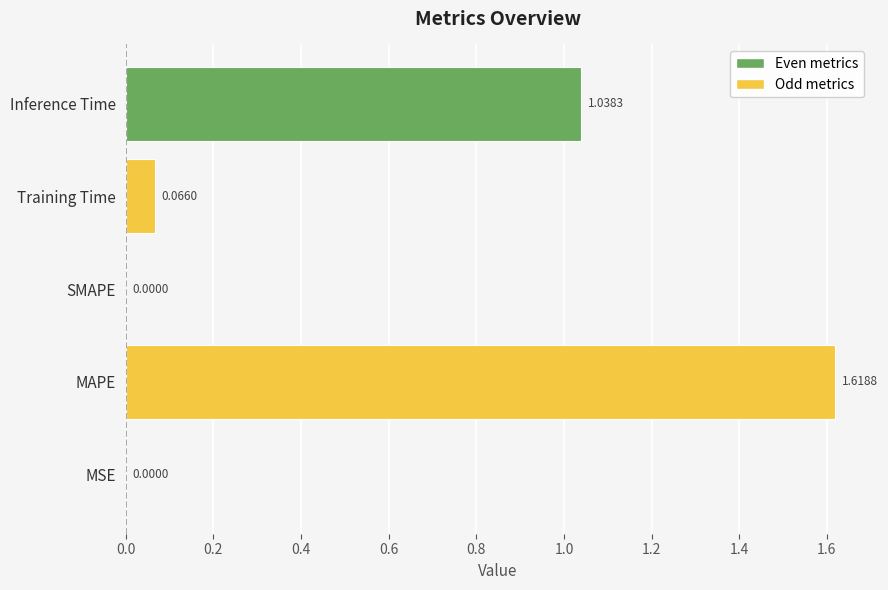

What is the sum of the values at Inference Time and MAPE?

2.7